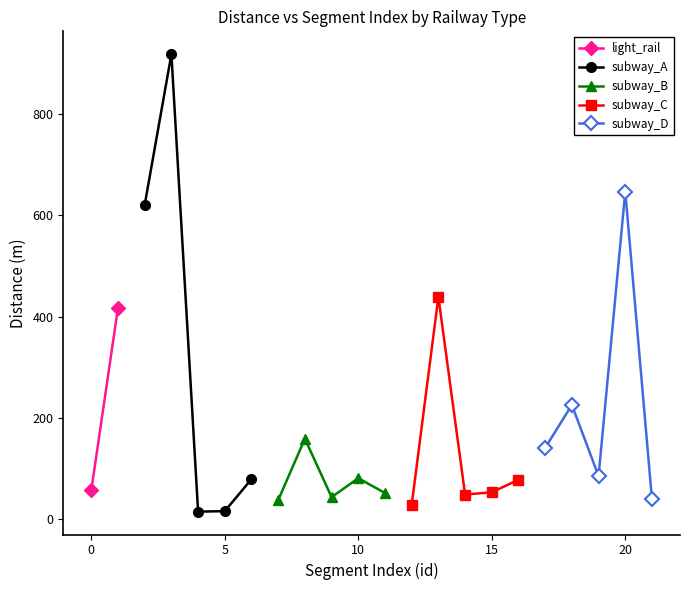

True or false: subway_A has more than 0 points higher than both neighbors.

True